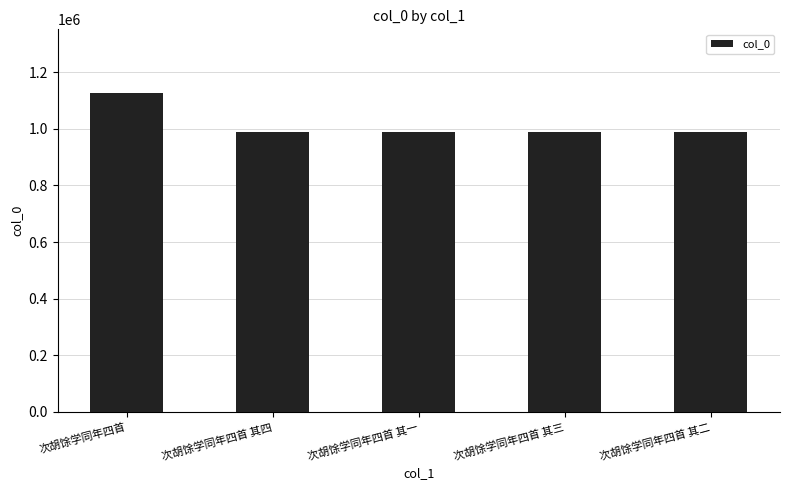

What is the value of the 5th bar from the left?

988419